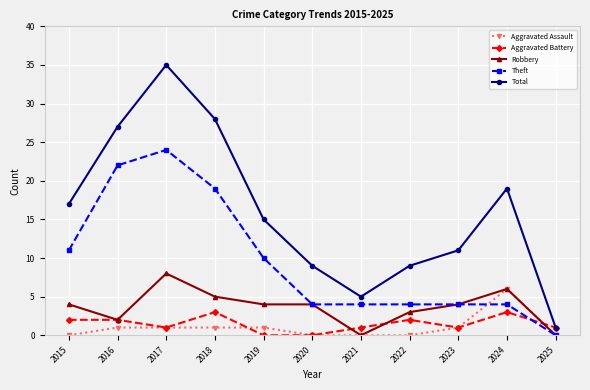

List the series in order of their peak value, lowest first.

Aggravated Battery, Aggravated Assault, Robbery, Theft, Total